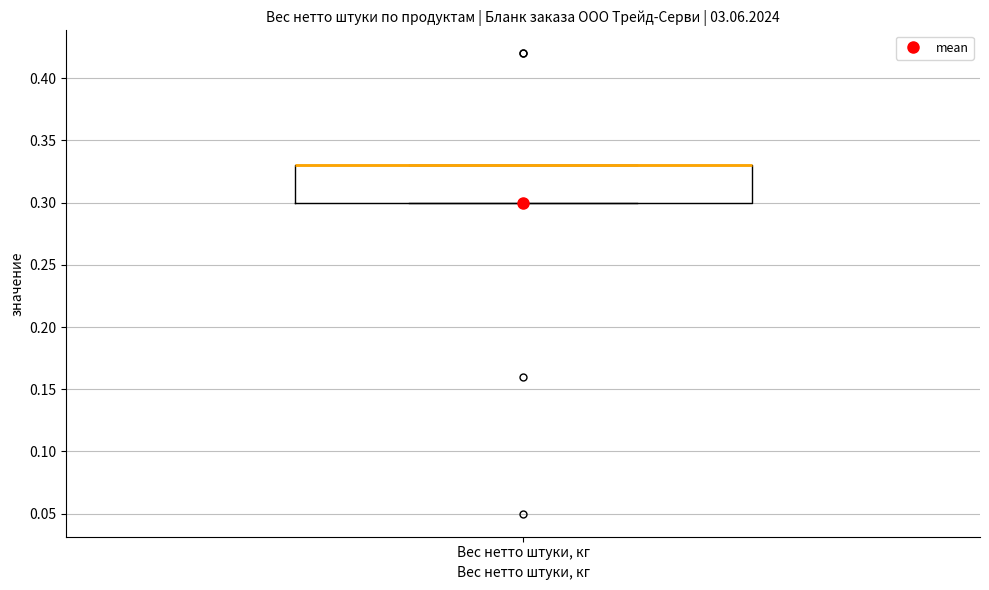

Where is the upper edge of the box for Вес нетто штуки, кг on the y-axis? The values are not printed on the chart, so give them approximately, as read against the axis.

0.33